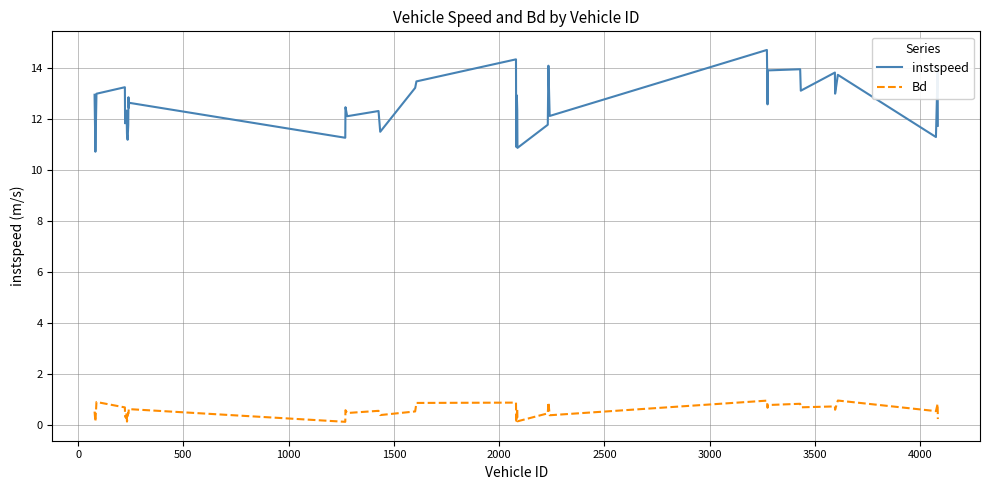

Which series has the widest spread of values?

instspeed